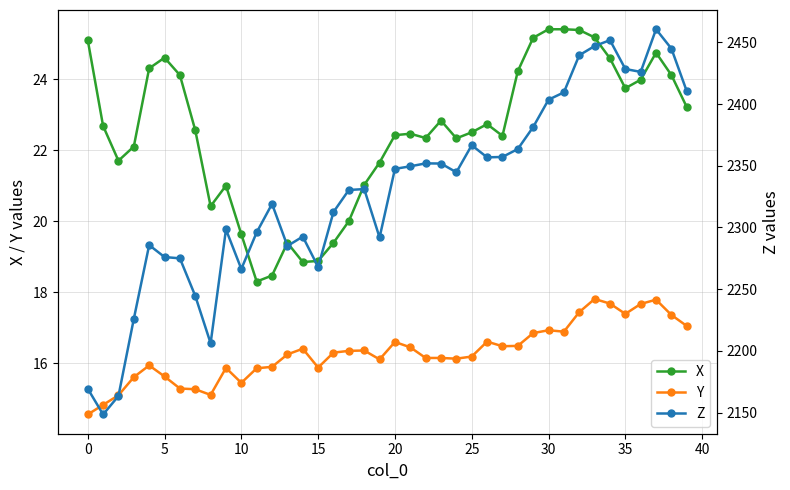

What is the sum of the Y values at 22 and 28?

32.6